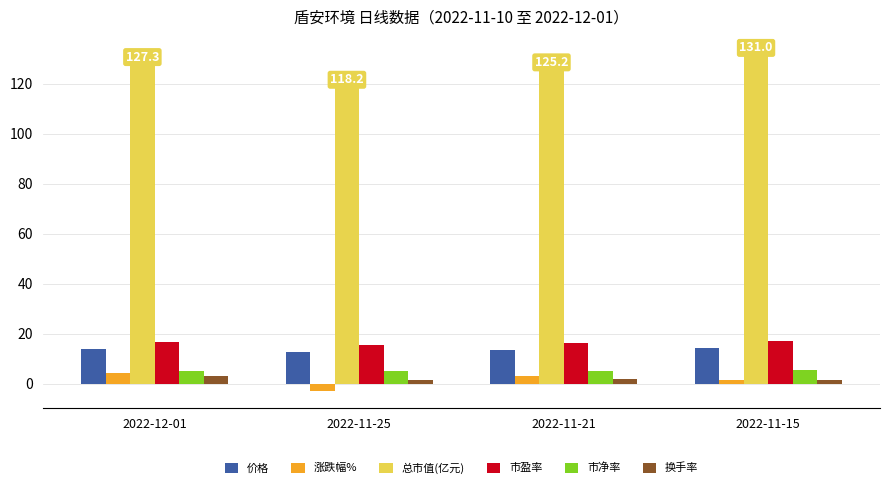

How many groups of bars are there?

4